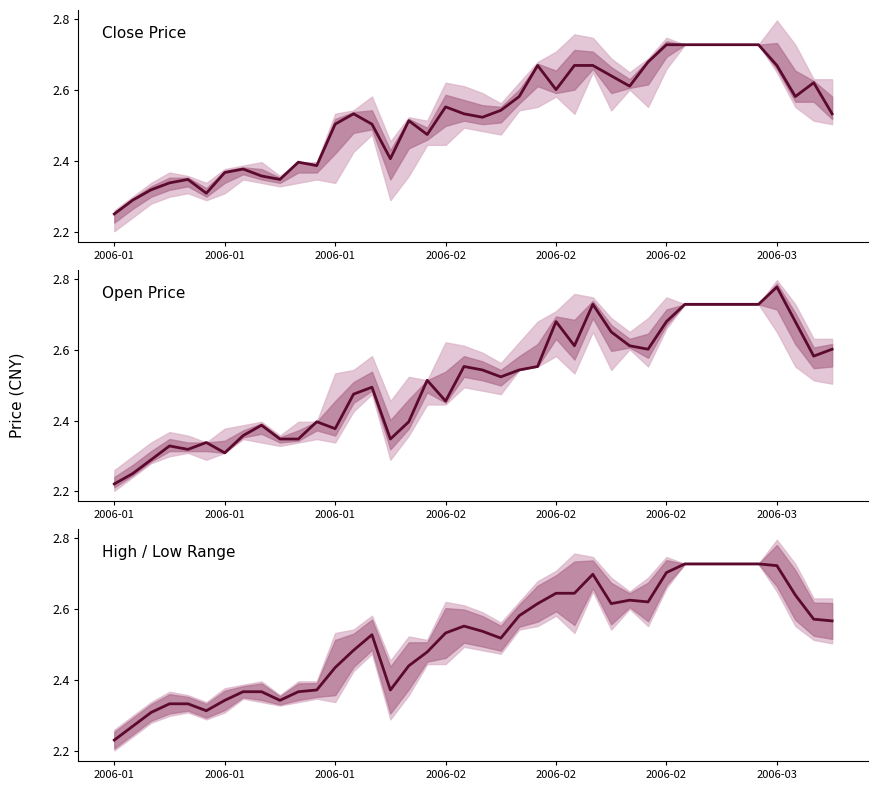

Where is High / Low Range nearest to the value 2?

2006-01